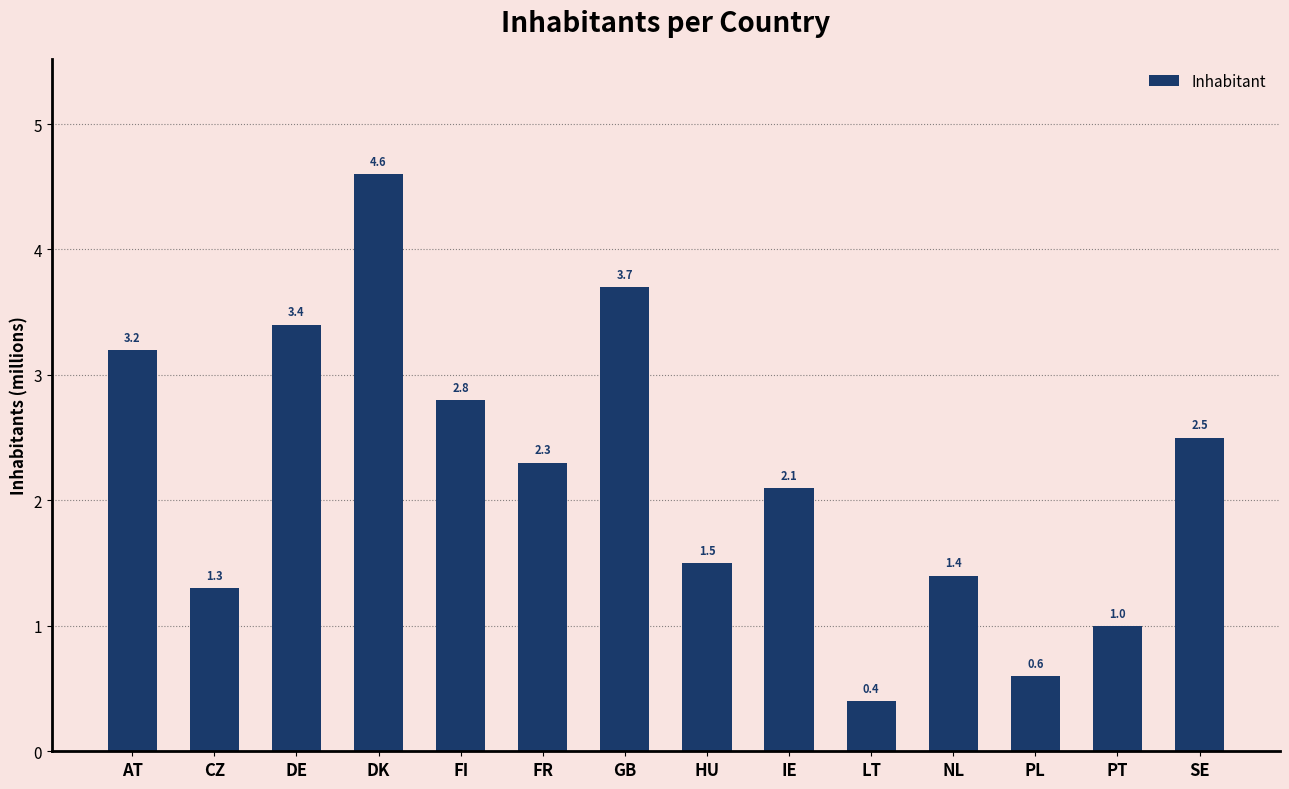

True or false: the data shows 2.3 at FR.

True